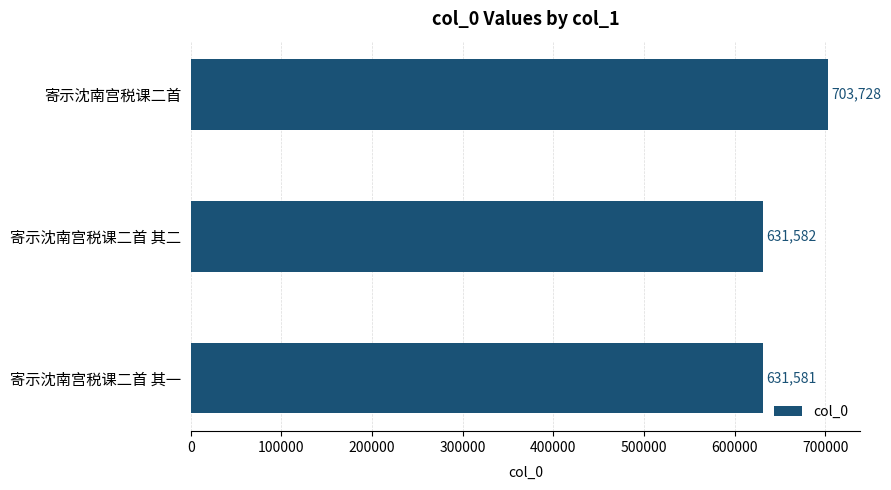

What is the difference between the second highest and minimum values?

1